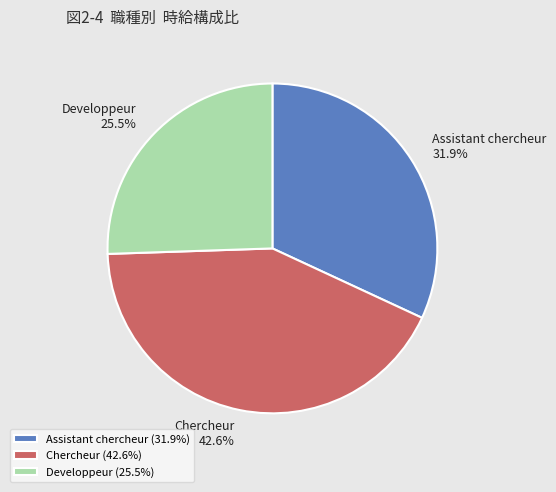

Rank the categories by value from lowest to highest.

Developpeur, Assistant chercheur, Chercheur